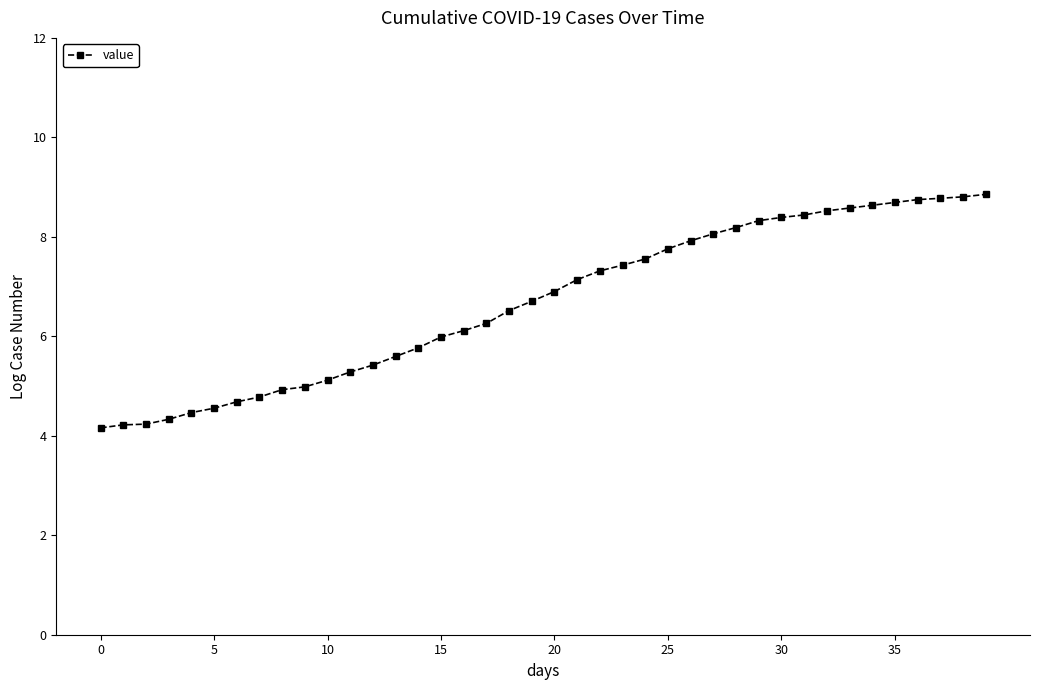

What is the difference between the second highest and second lowest values?

4.6